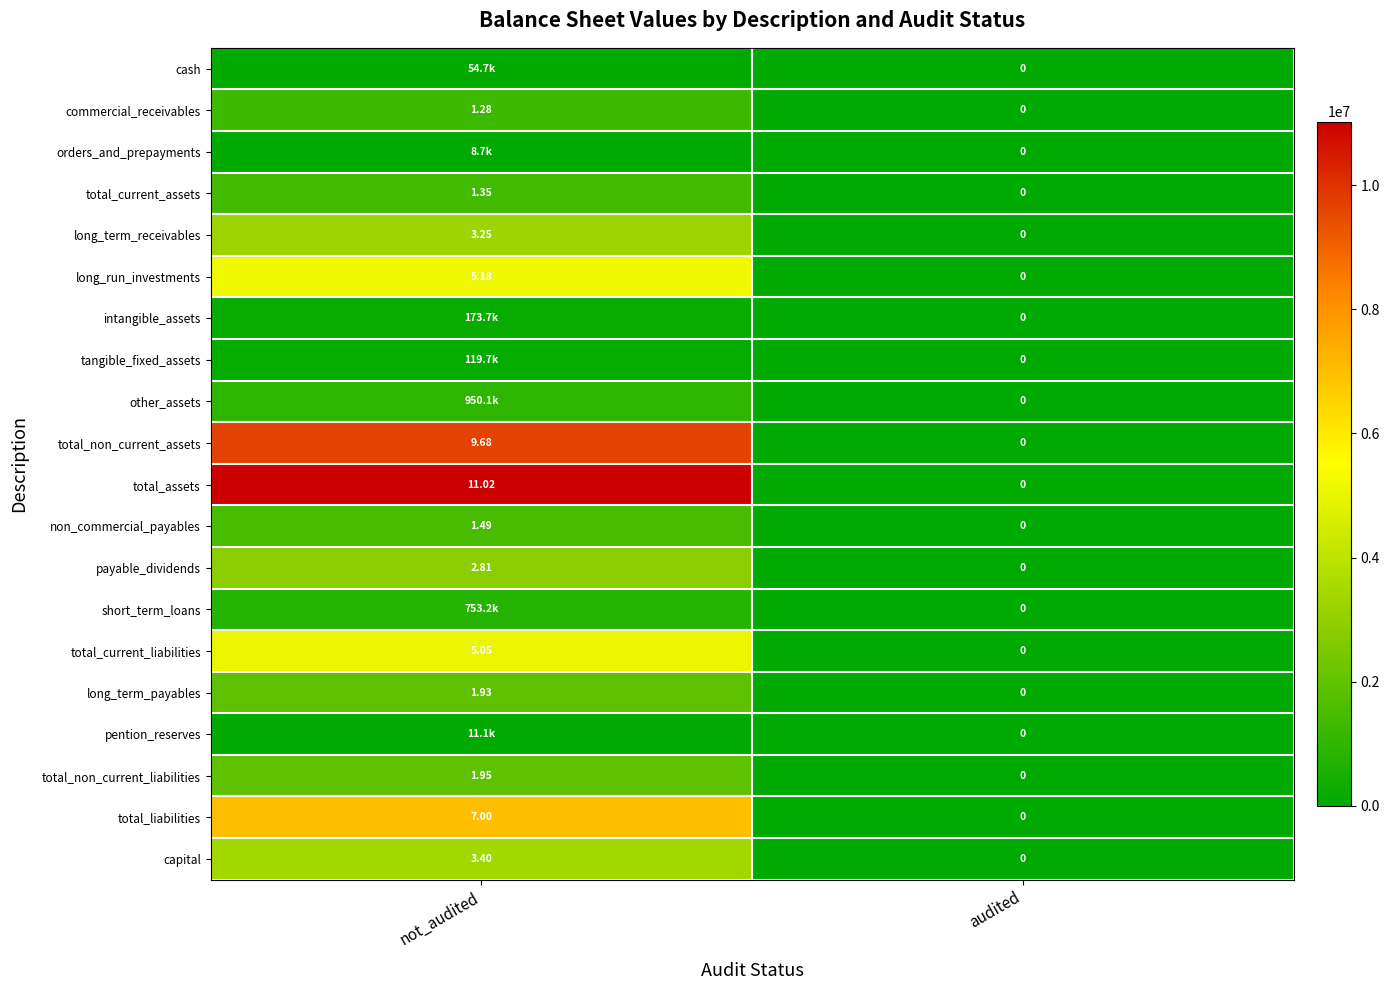

At which label does non_commercial_payables reach its peak?

not_audited